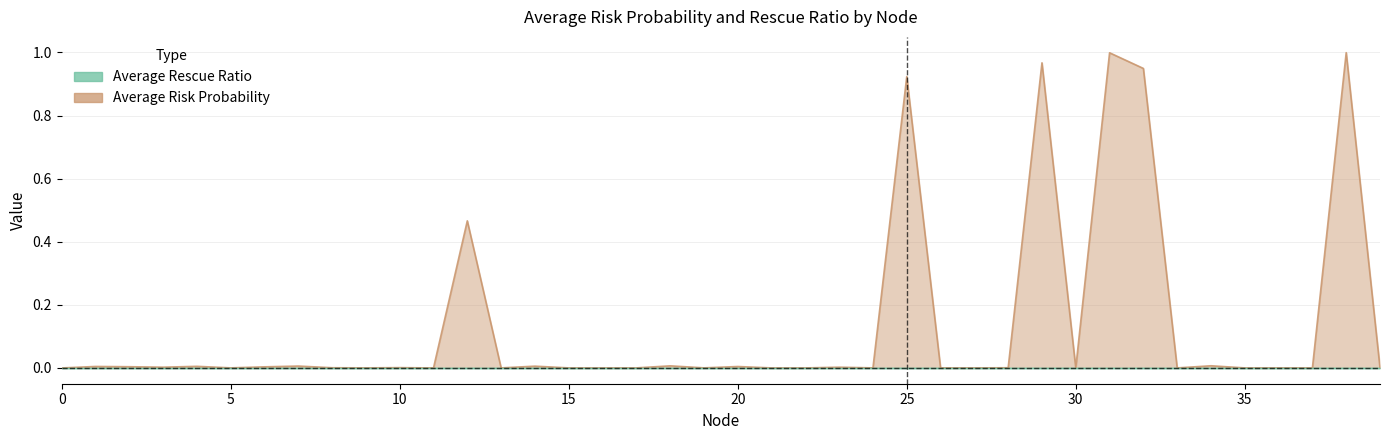

The chart shows a value of 0.0 at 33. True or false?

False